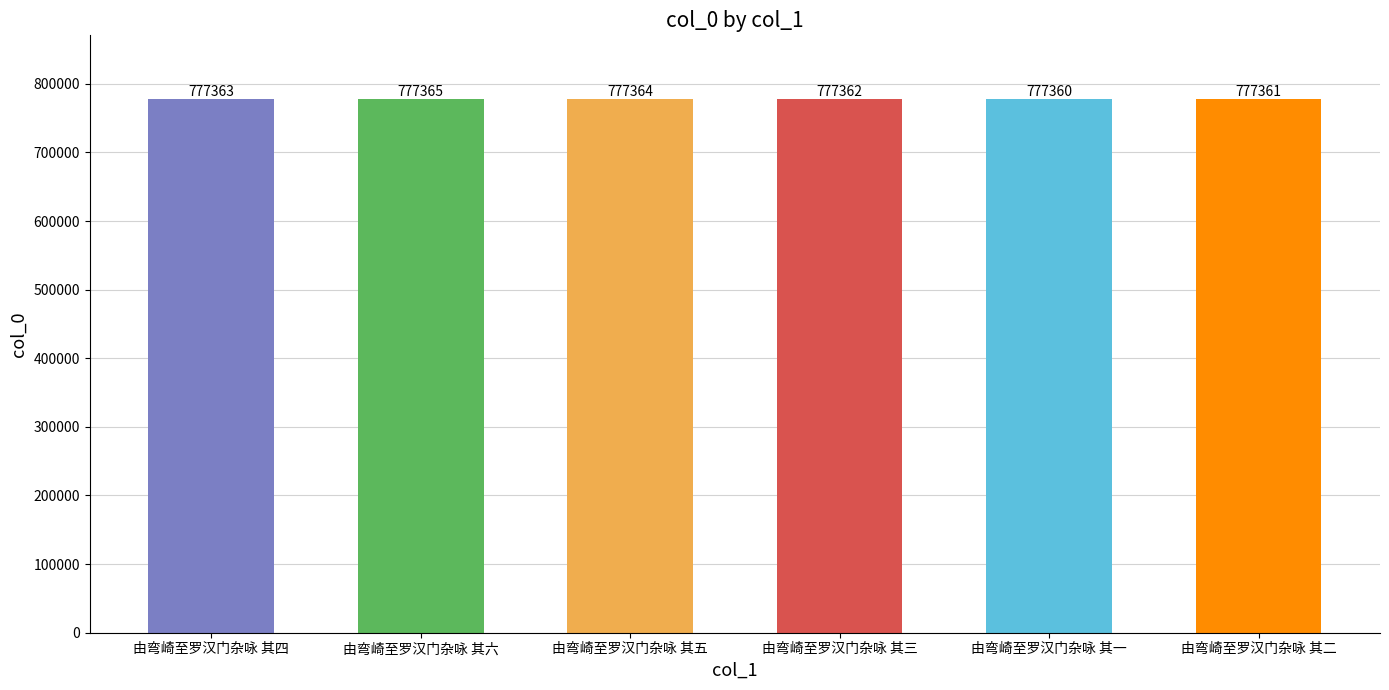

At which category does the chart reach its minimum across all series?

由弯崎至罗汉门杂咏 其一